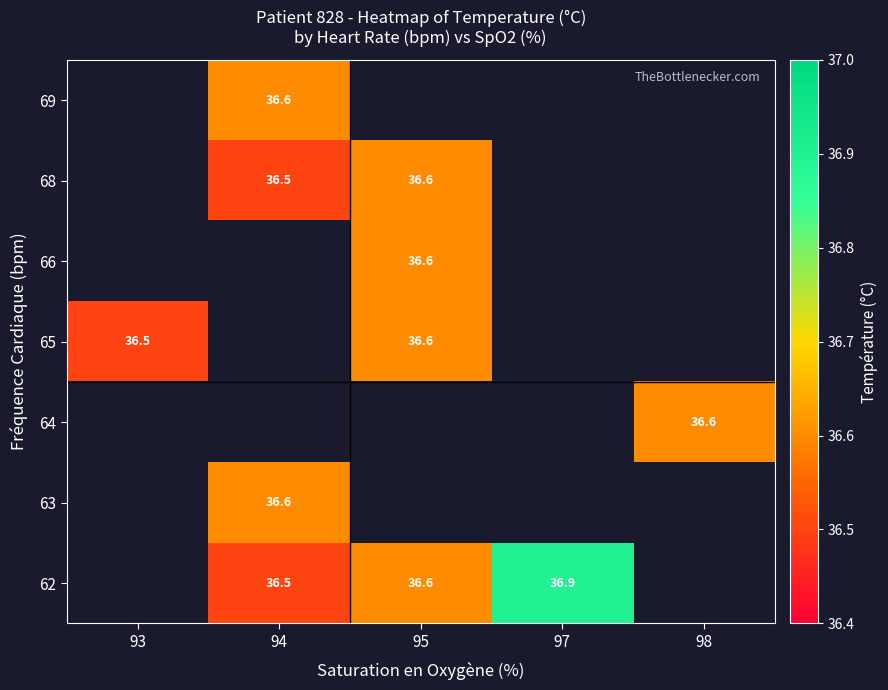

Is it true that 69 equals 36.6 at 94?

True